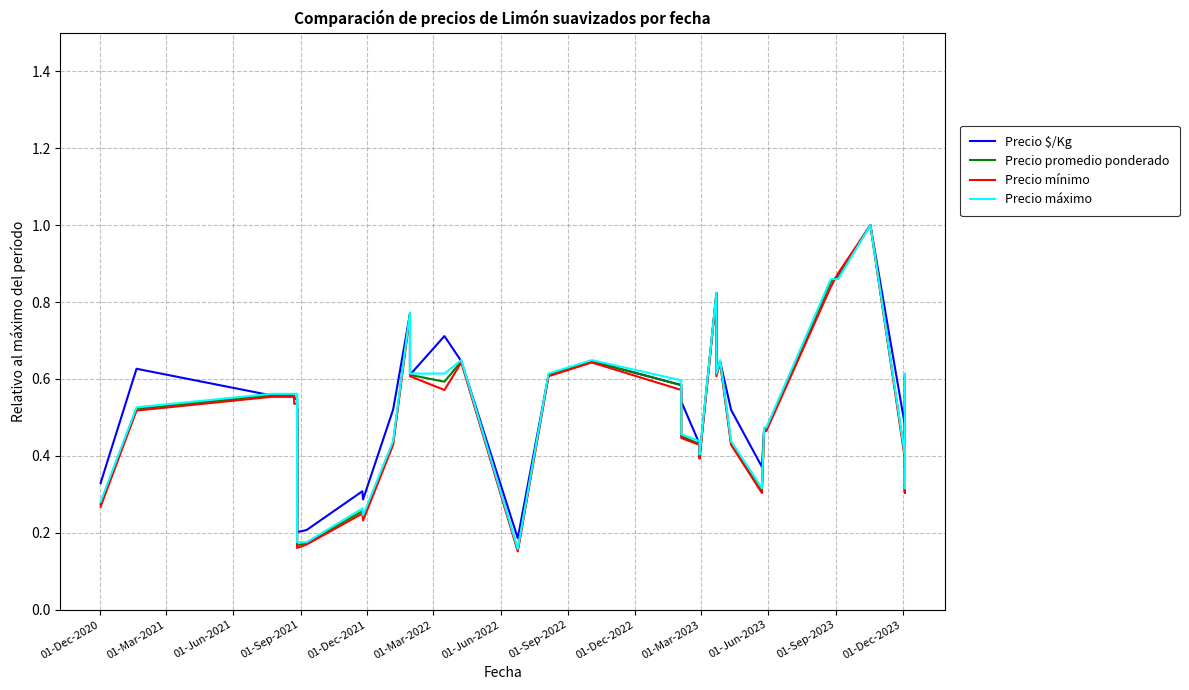

What are all the series names shown in the legend?

Precio $/Kg, Precio promedio ponderado, Precio mínimo, Precio máximo